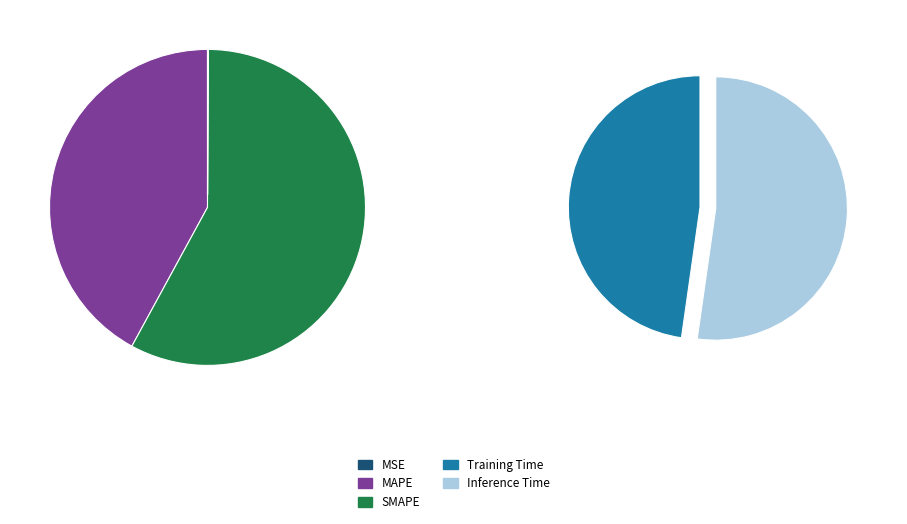

Which category has the biggest portion of the pie?

SMAPE